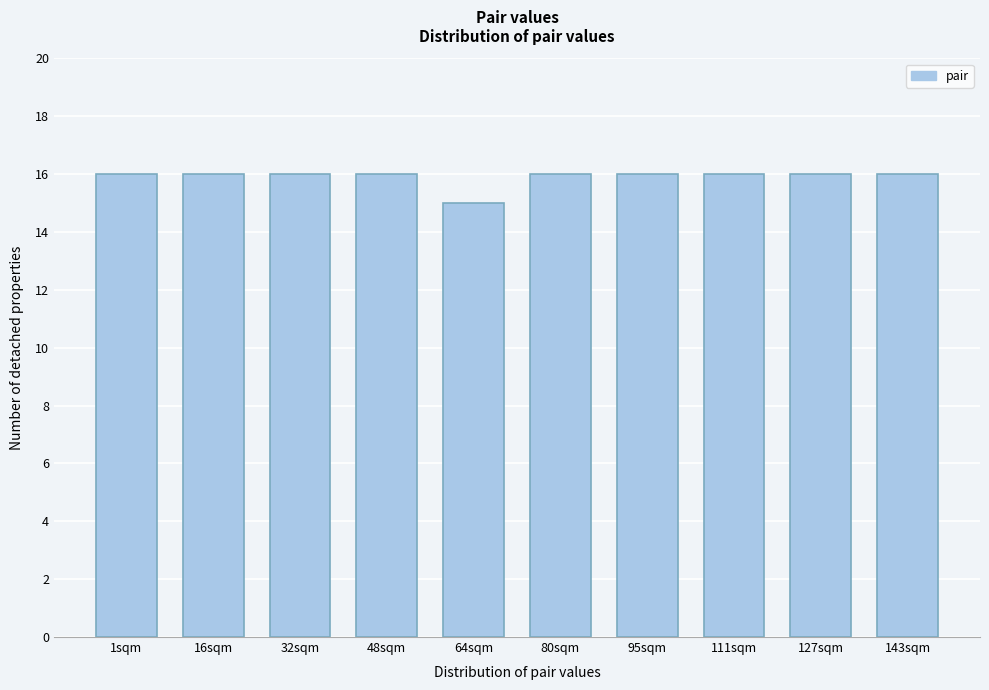

Reading left to right, extract all data points from this chart.

16	16	16	16	15	16	16	16	16	16